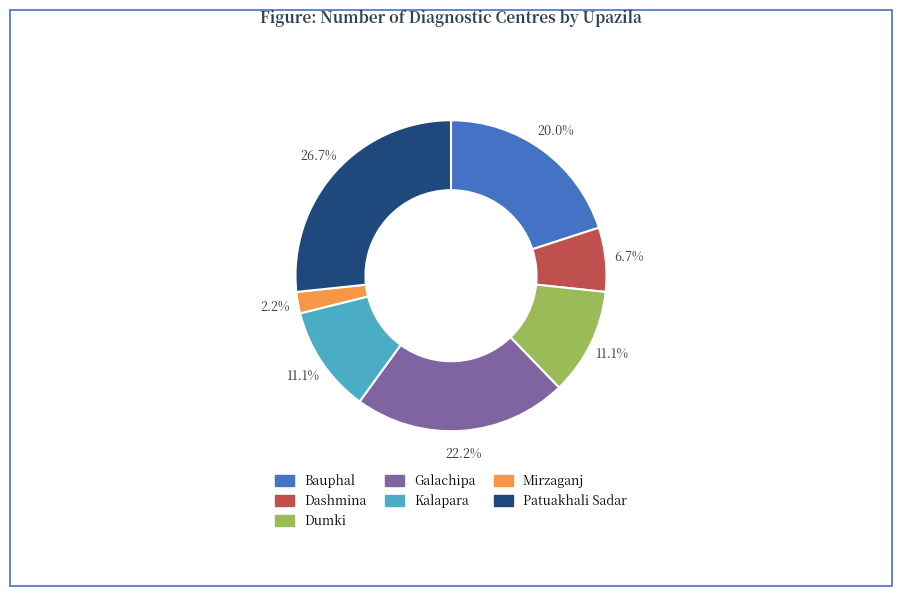

To the nearest percent, what is the average slice percentage?

14%